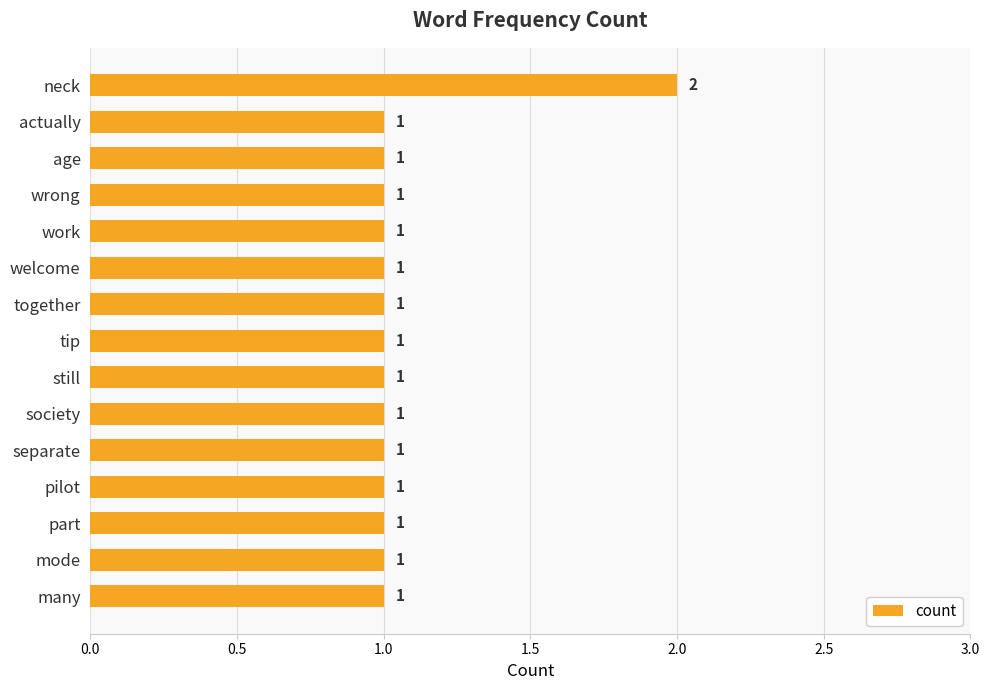

What is the ratio of the value at still to the value at wrong?

1.0